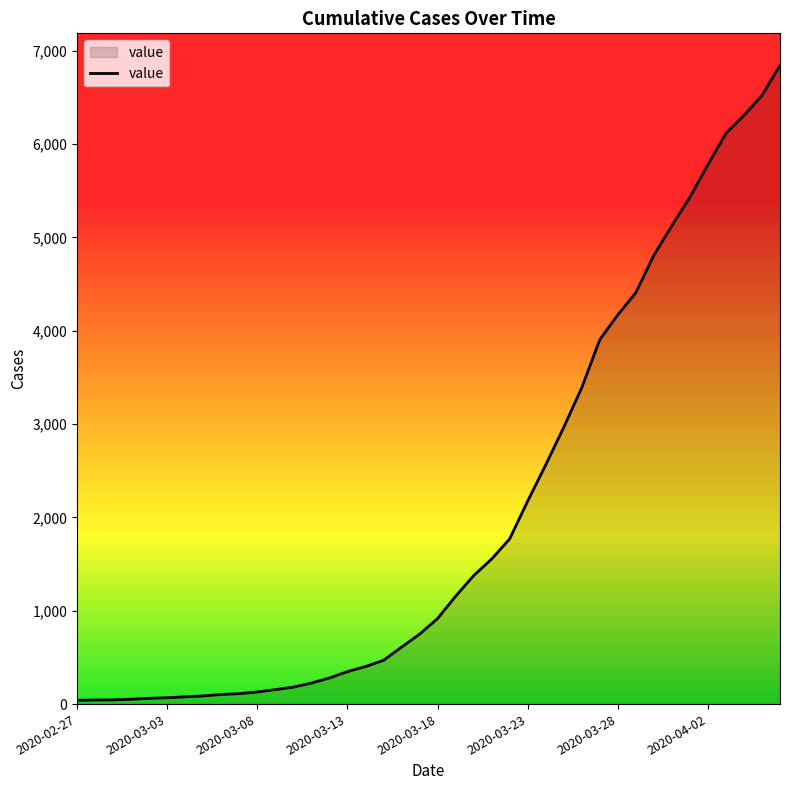

What is the difference between the maximum and minimum values?

6803